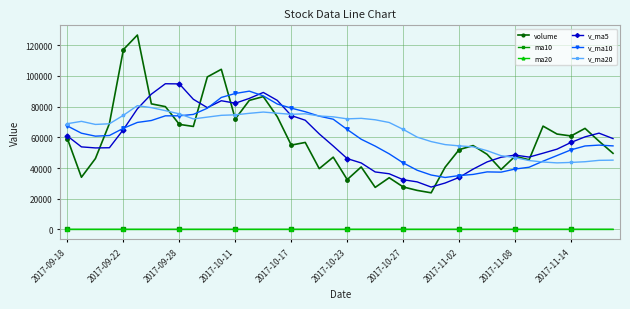

True or false: v_ma20 and ma20 cross at least once.

False